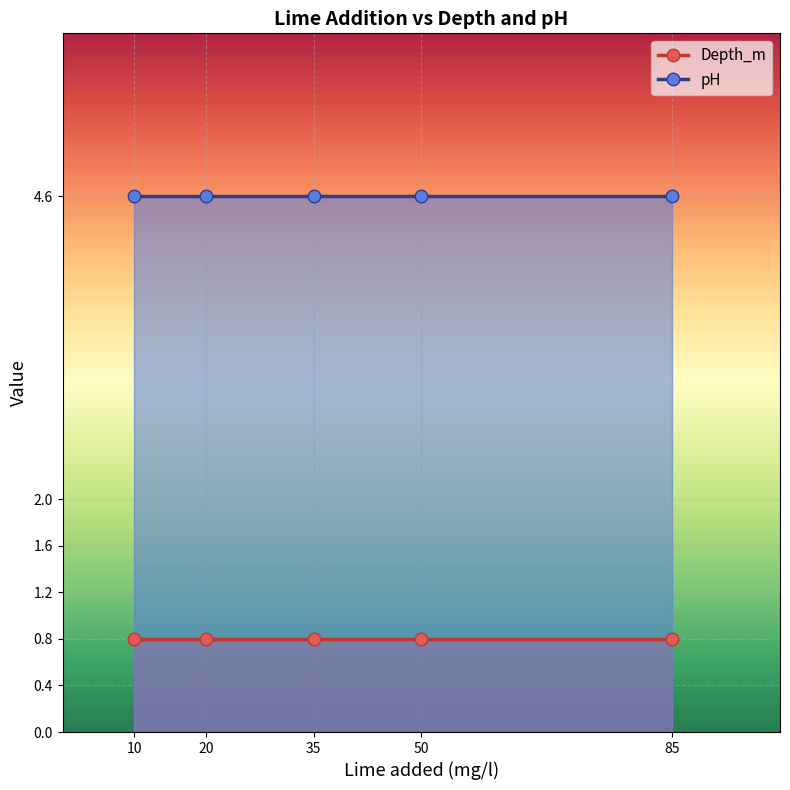

True or false: pH and Depth_m cross at least once.

False